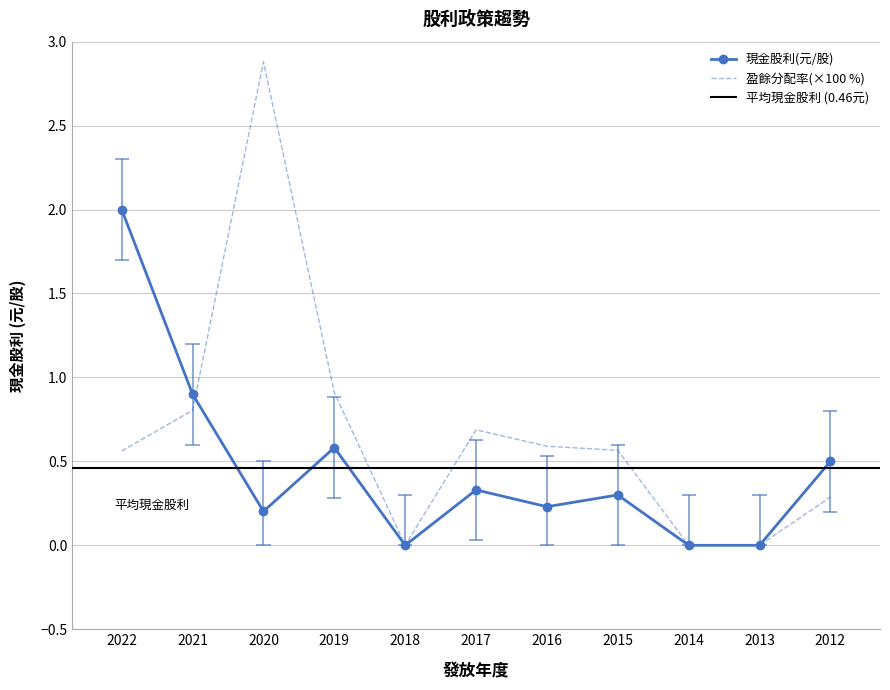

Which series changed the most between 2020 and 2013?

盈餘分配率(%)